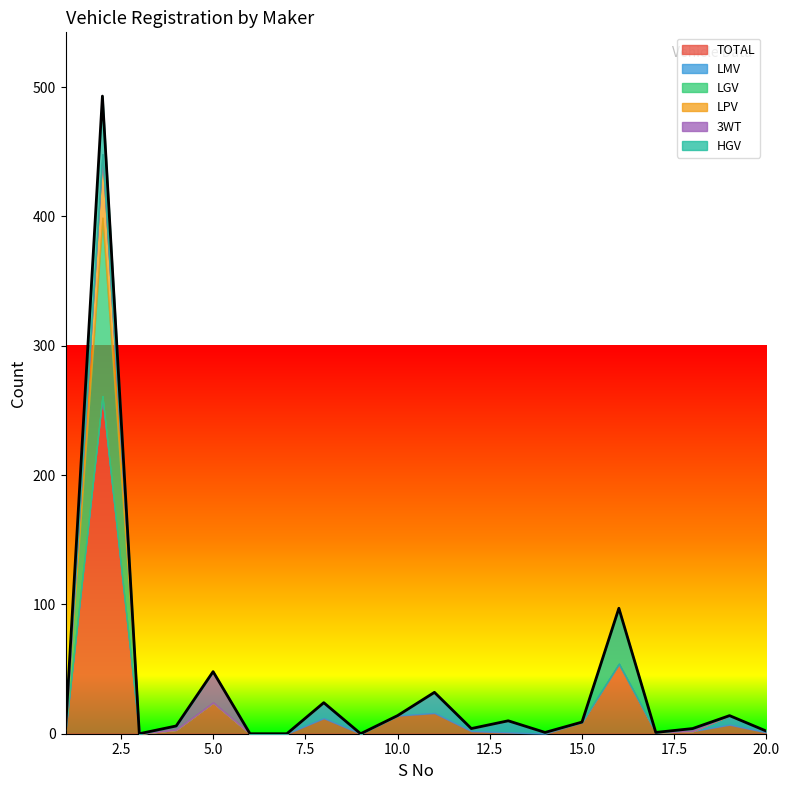

Does the chart display data point markers on the line(s)?

No